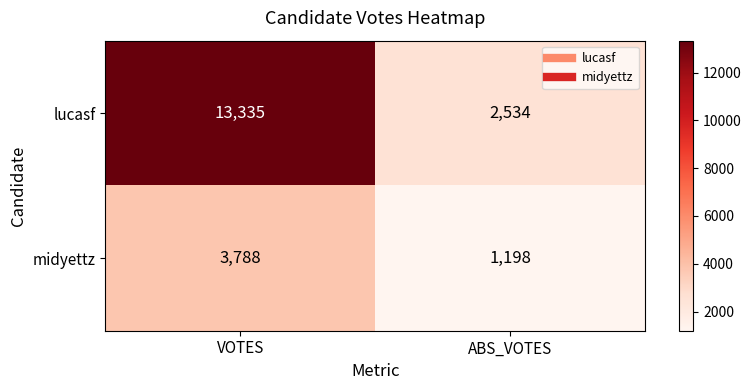

At how many categories does at least one series exceed 2623?

1